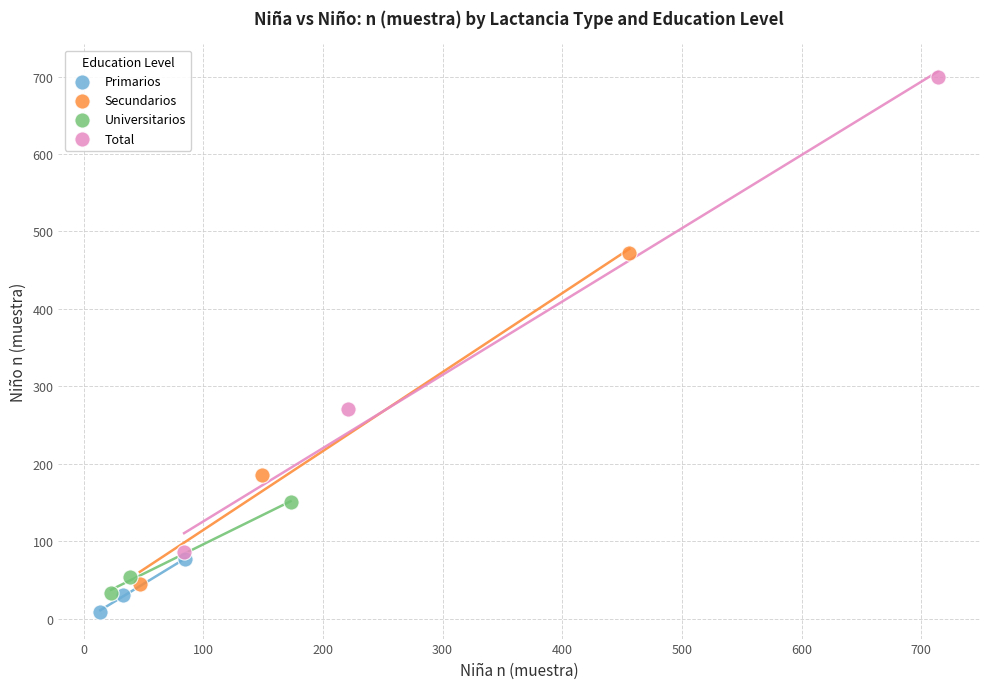

Which series has the widest spread of Y values?

Total